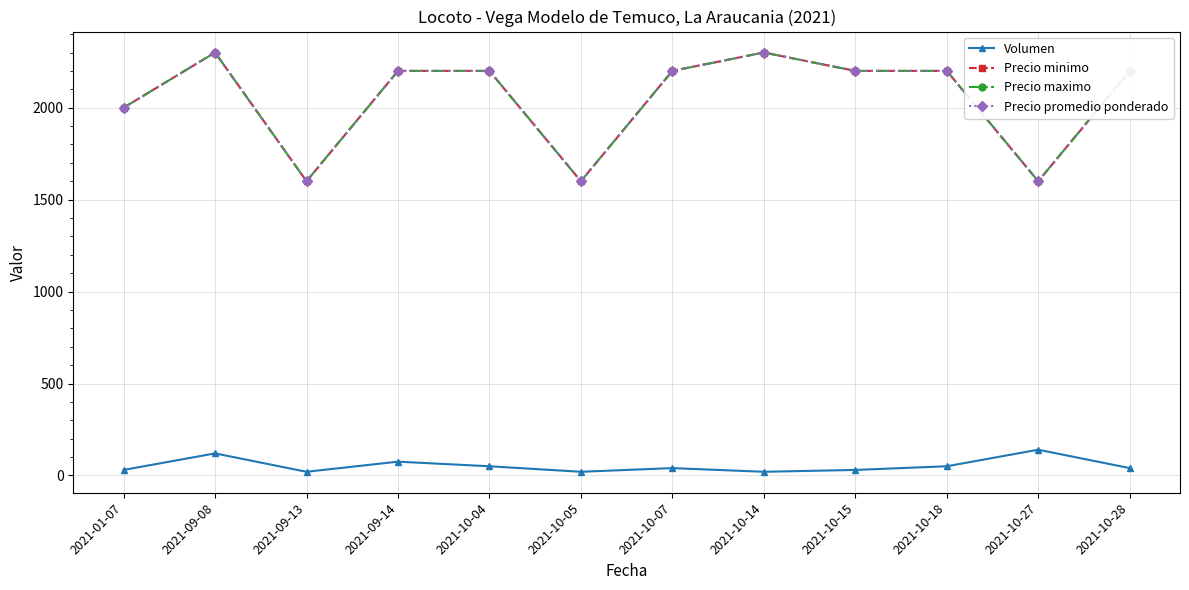

How many Precio minimo values are between 2000 and 2200?

7